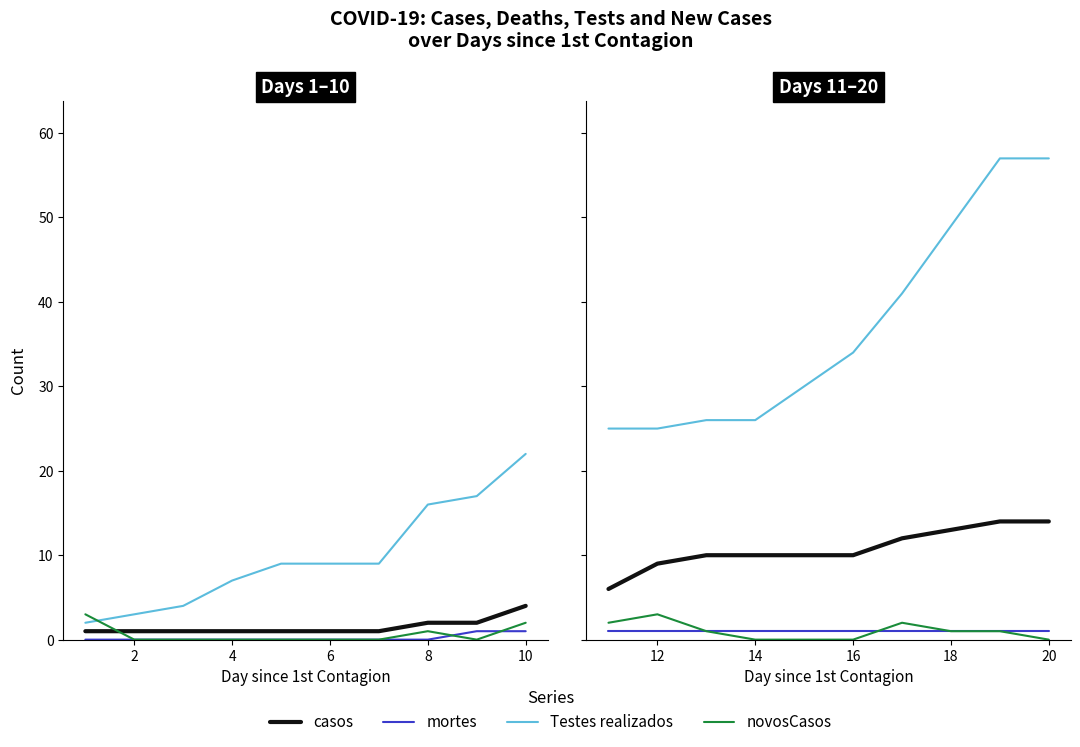

Does the chart have visible grid lines?

No